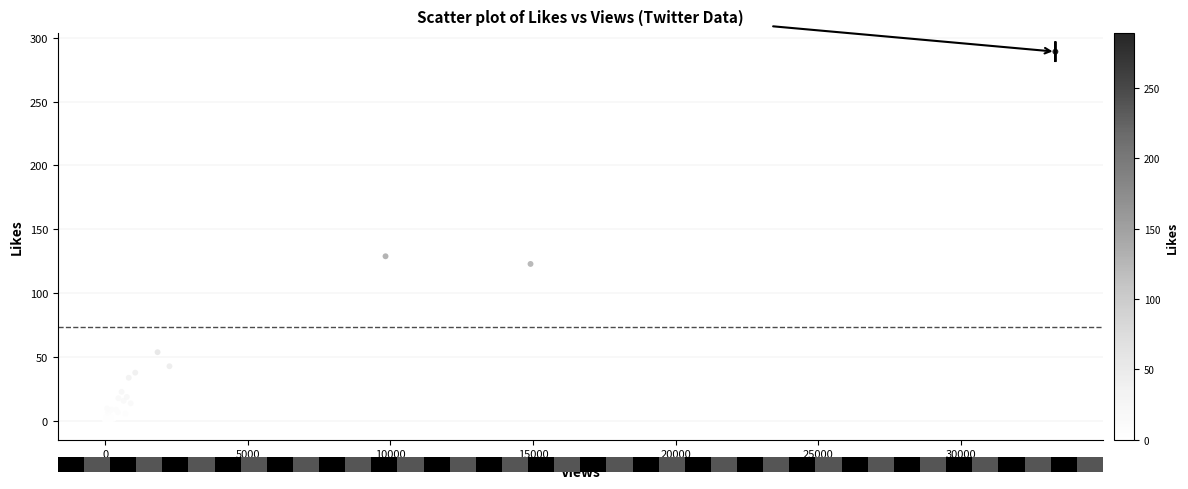

What Y value in the scatter plot is closest to 144?

129